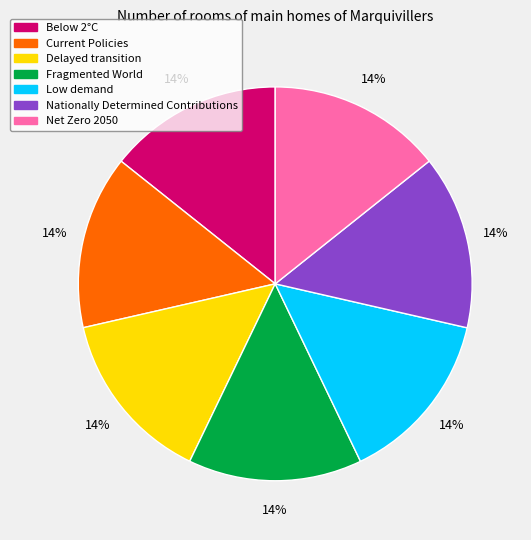

Does Fragmented World account for over 50% of the chart?

No